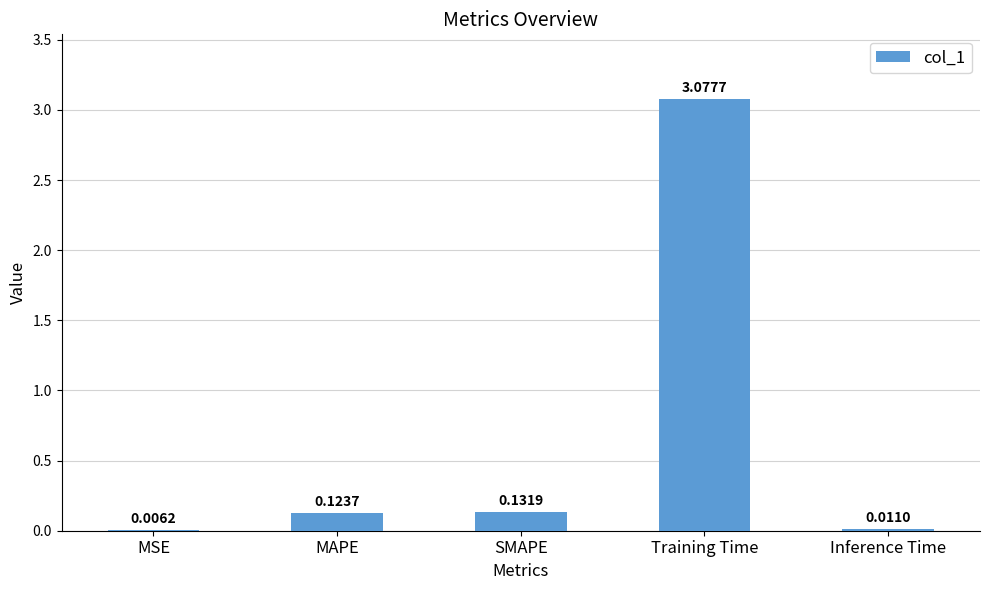

Between Inference Time and MAPE, which is larger?

MAPE